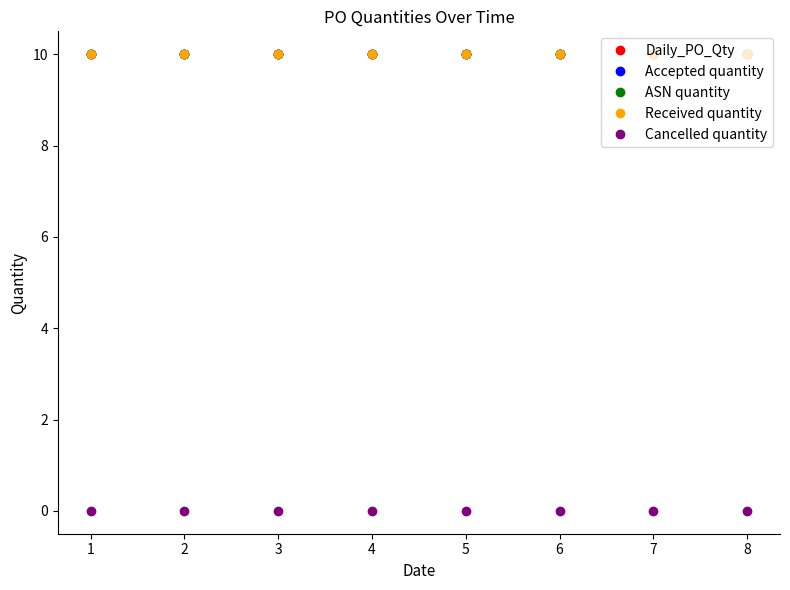

What is the approximate value of Accepted quantity at 5?

10